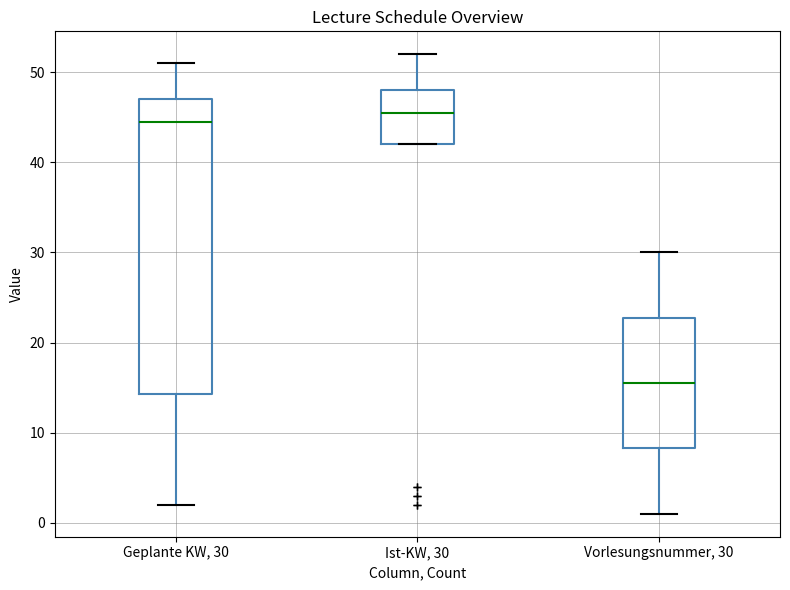

Which box is the tallest, from its lower edge to its upper edge?

Geplante KW, 30